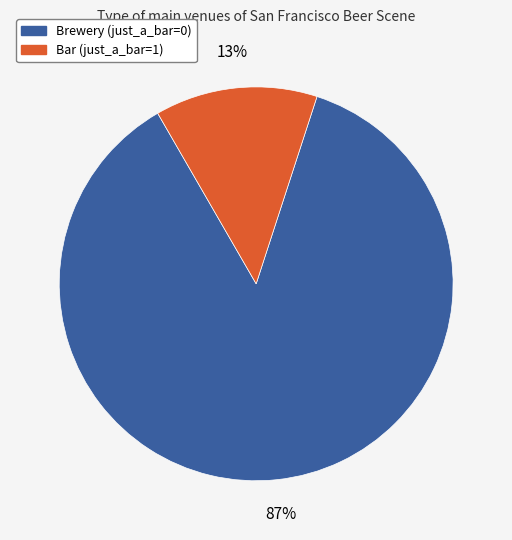

Rank the categories by value from lowest to highest.

Bar (just_a_bar=1), Brewery (just_a_bar=0)